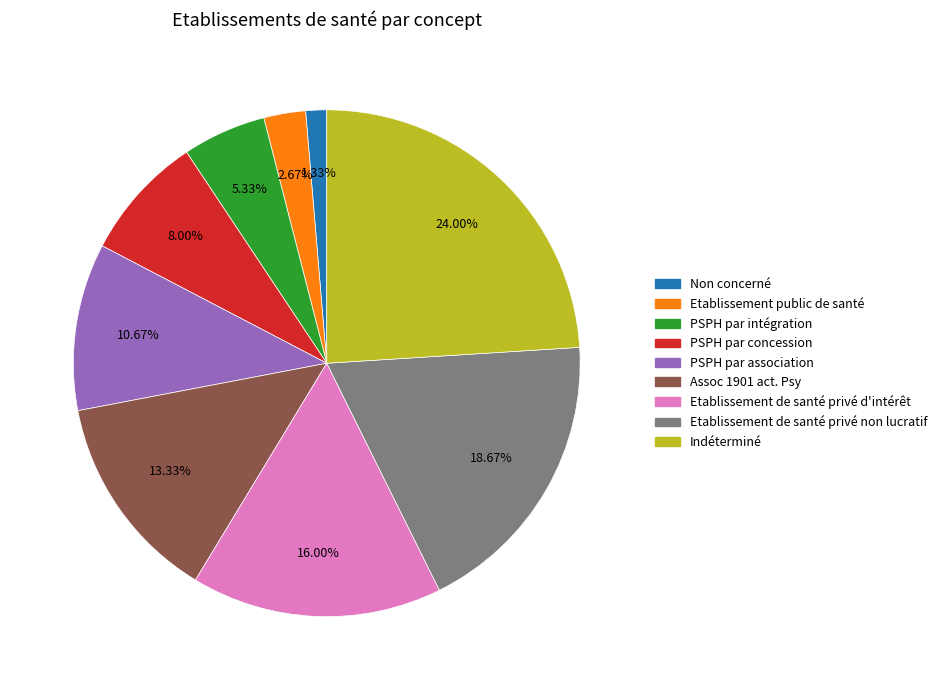

What portion of the pie excludes Etablissement public de santé?

97.3%